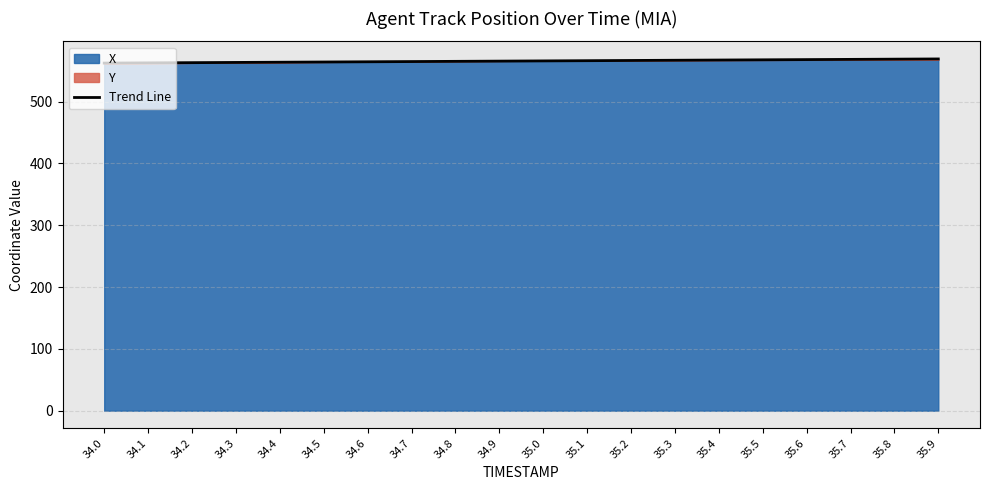

What is the label of the 15th point from the right?

34.5